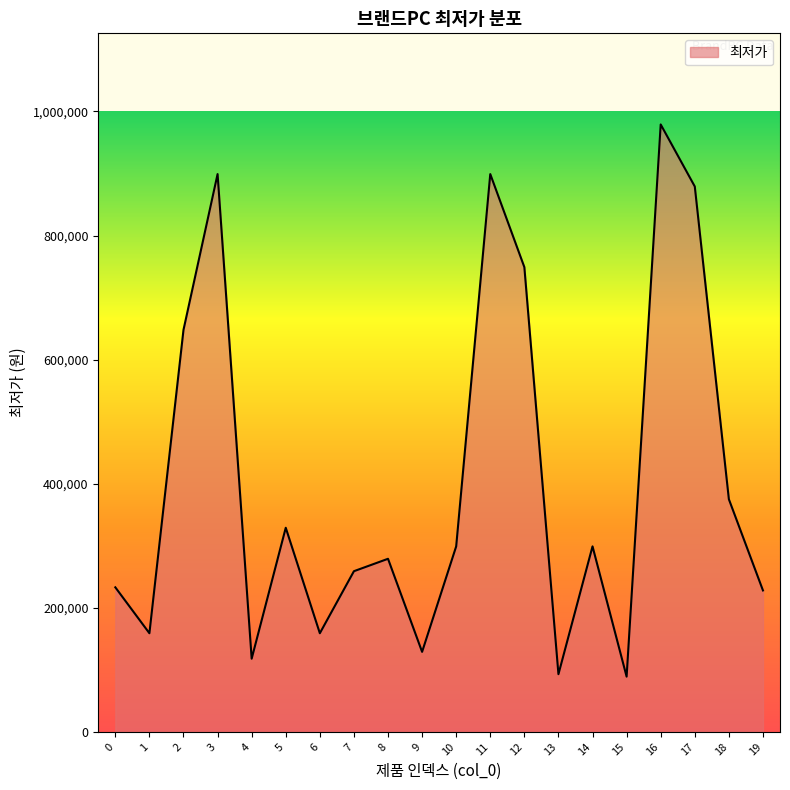

Is it true that the value at 7 is 259000?

True